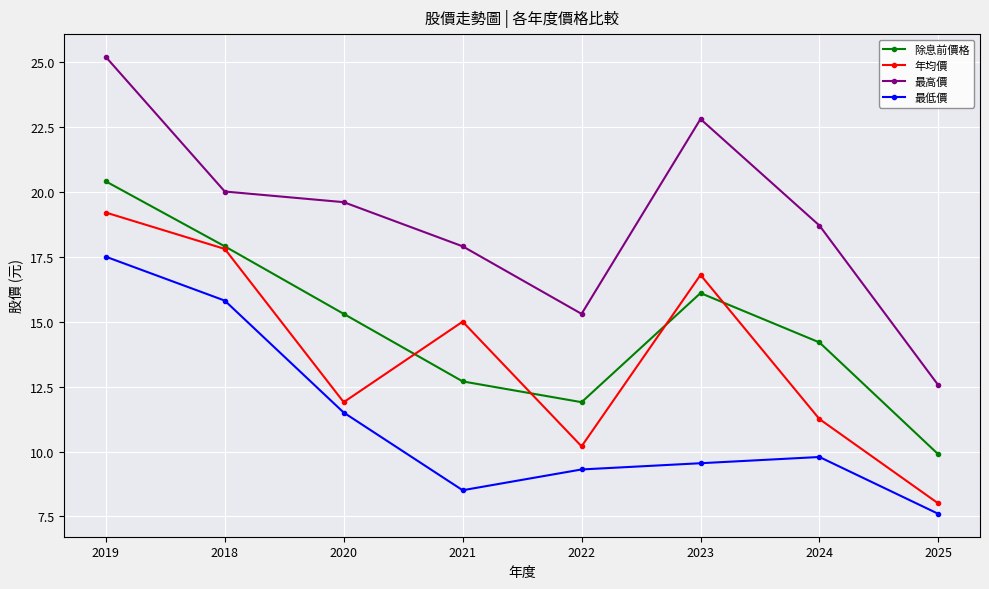

What is the maximum value for 年均價?

19.2